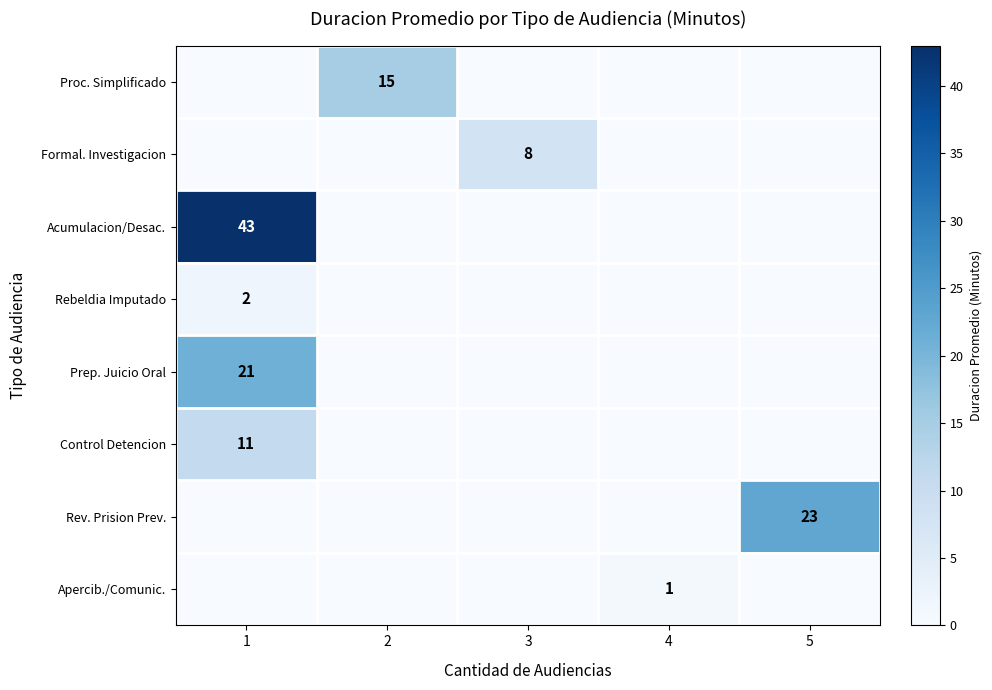

The Rev. Prision Prev. series shows 8 at 5. True or false?

False